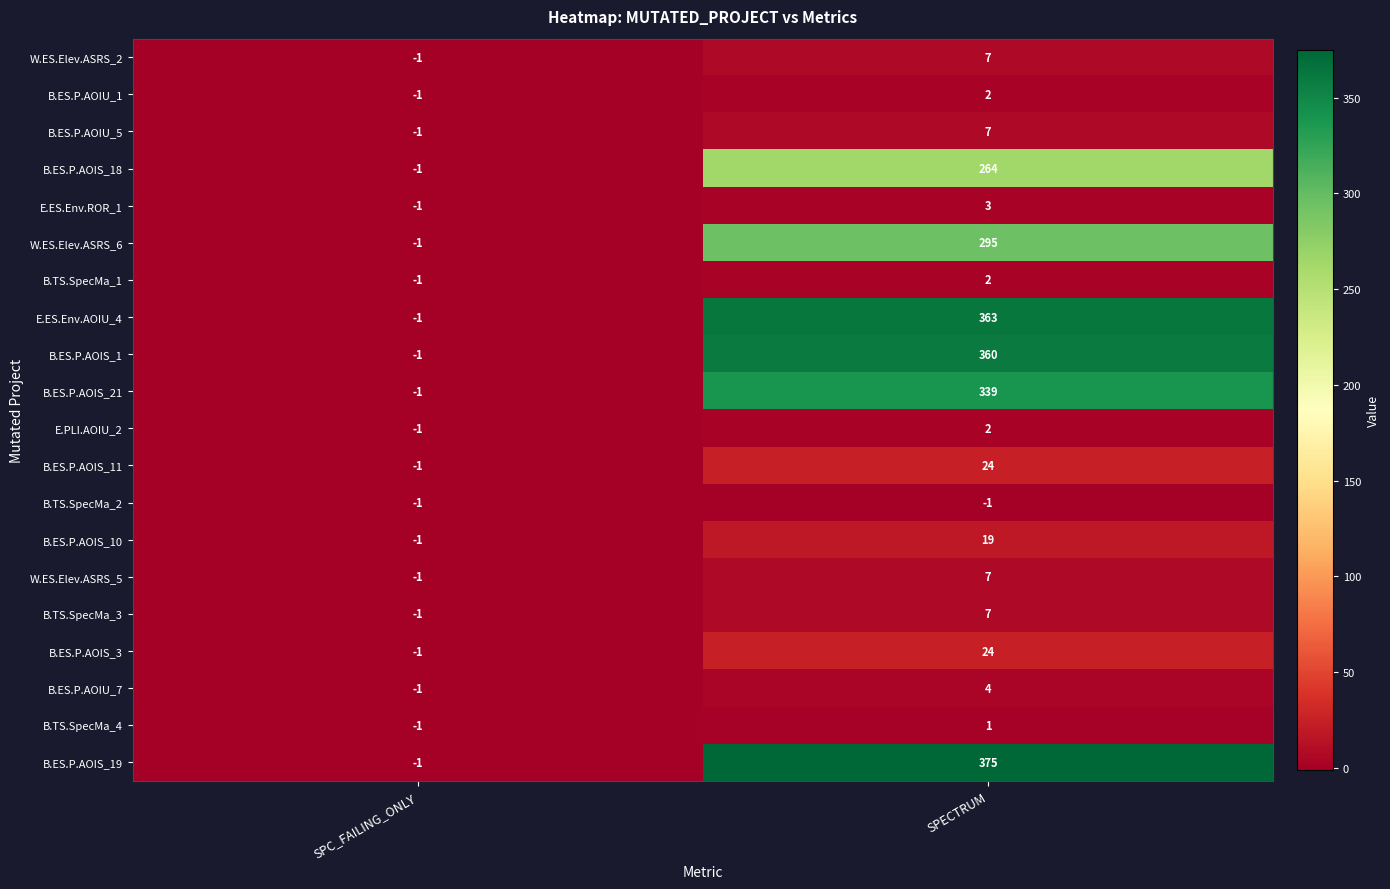

Which category has the lowest value in the B.ES.P.AOIS_21 series?

SPC_FAILING_ONLY